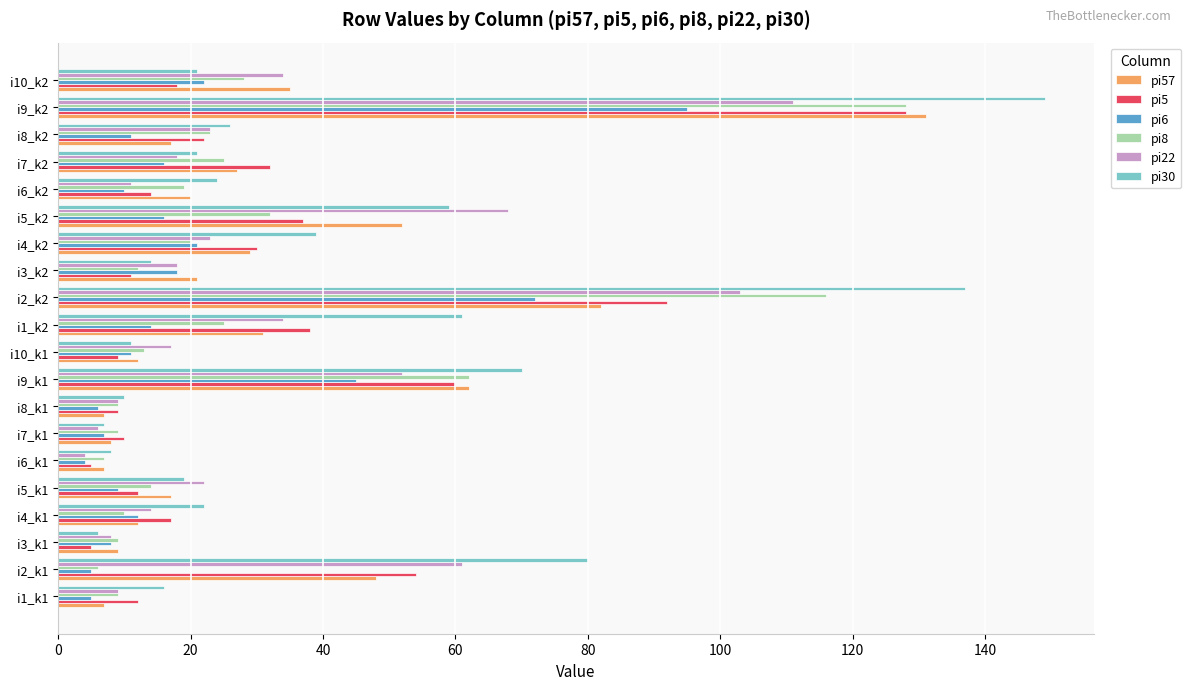

What is the sum of all pi57 values?

634